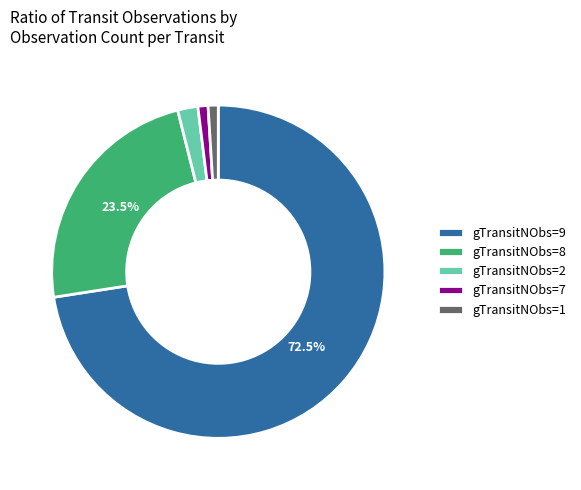

Which category has the biggest portion of the pie?

gTransitNObs=9